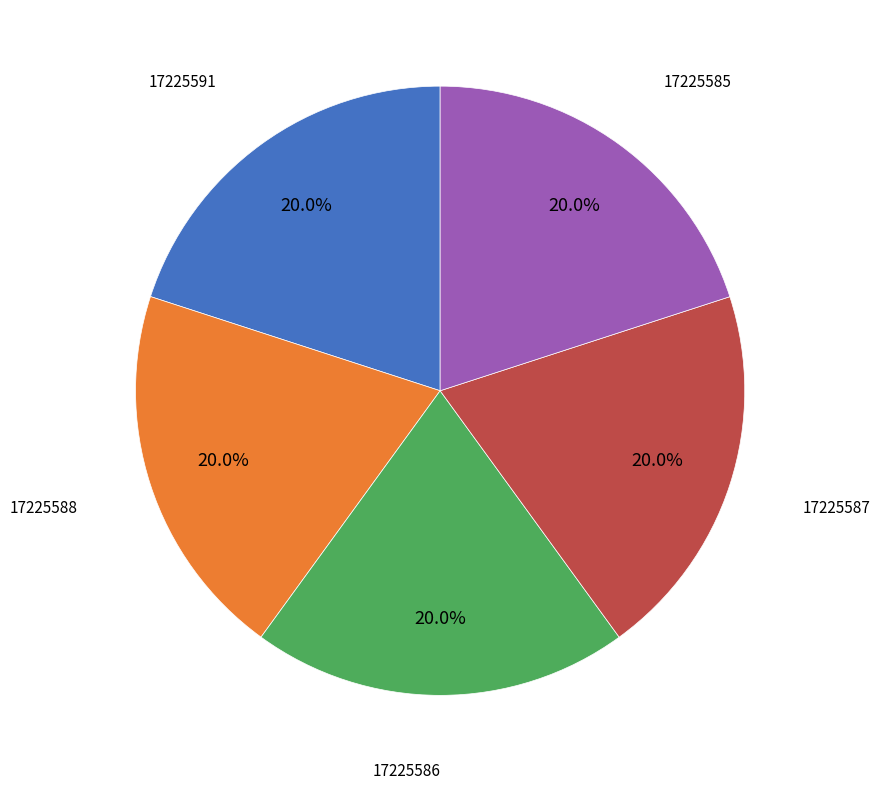

Does any single category account for the majority?

No